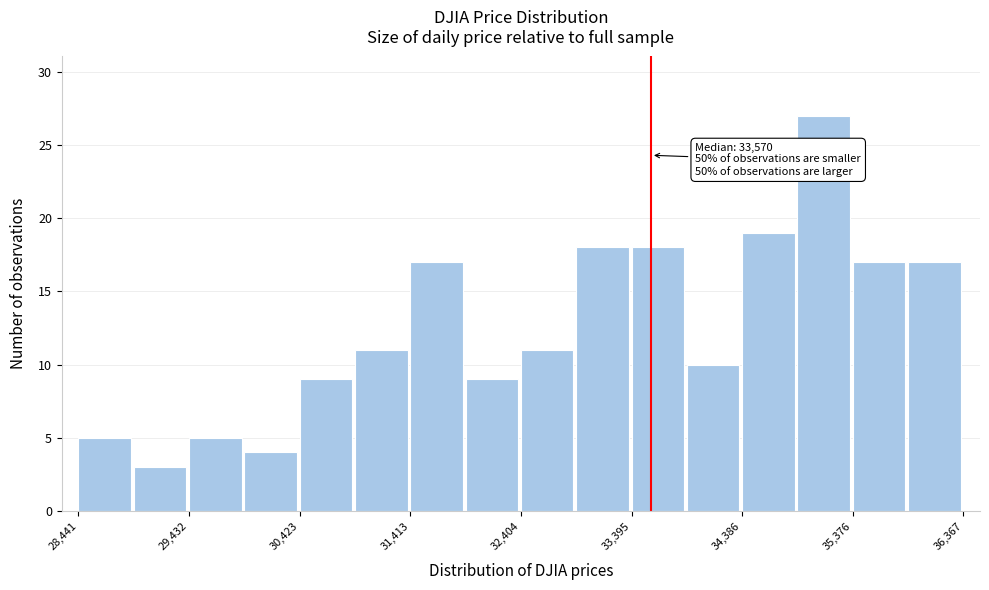

Over which range of the x-axis is the bar tallest?

34900 to 35400